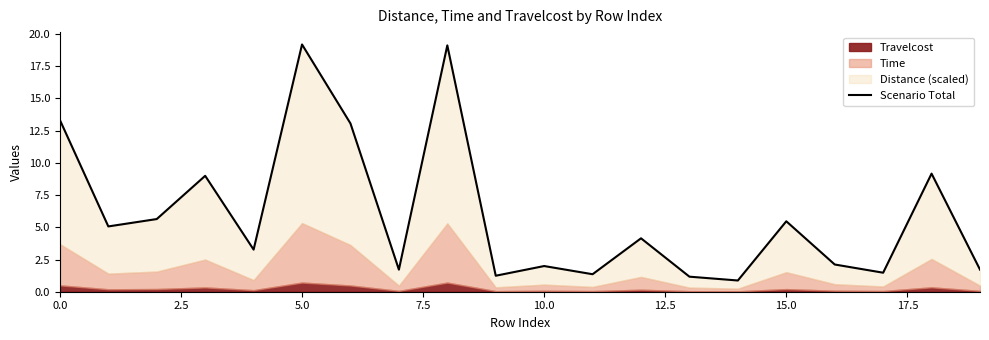

Approximately how many times larger is the value at 13 compared to 12?

0.3